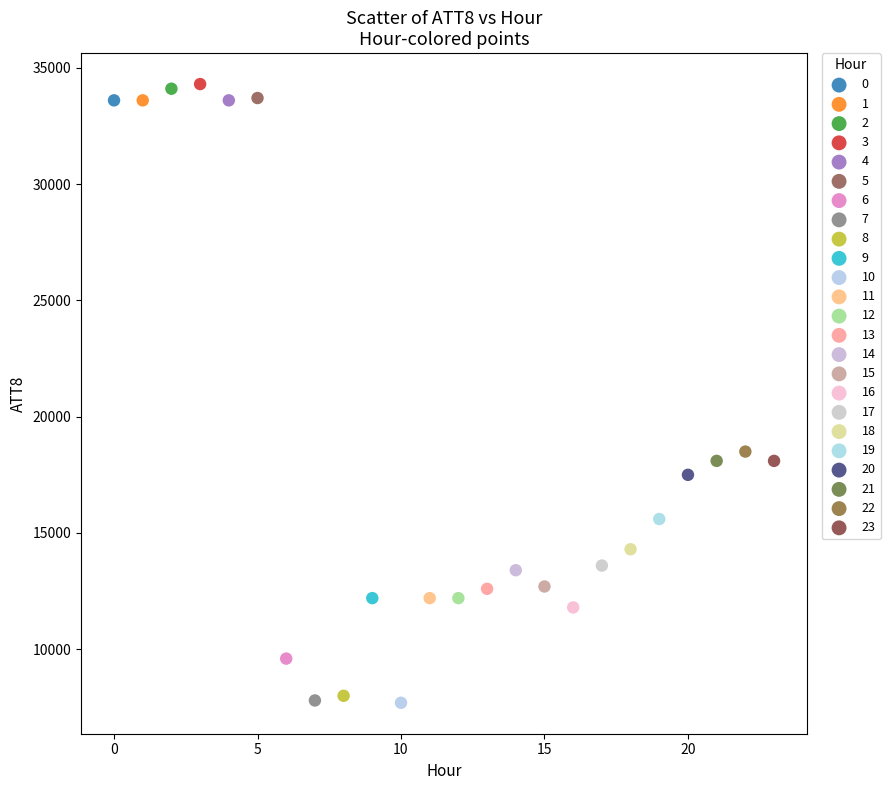

What are all the series names shown in the legend?

0, 1, 2, 3, 4, 5, 6, 7, 8, 9, 10, 11, 12, 13, 14, 15, 16, 17, 18, 19, 20, 21, 22, 23